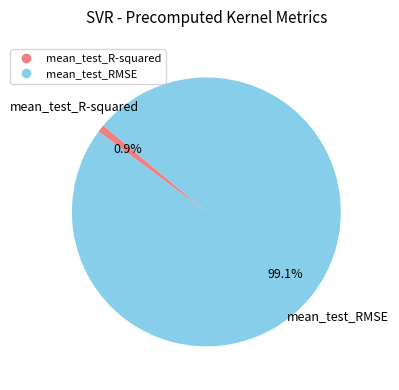

Which has a higher value, mean_test_RMSE or mean_test_R-squared?

mean_test_RMSE